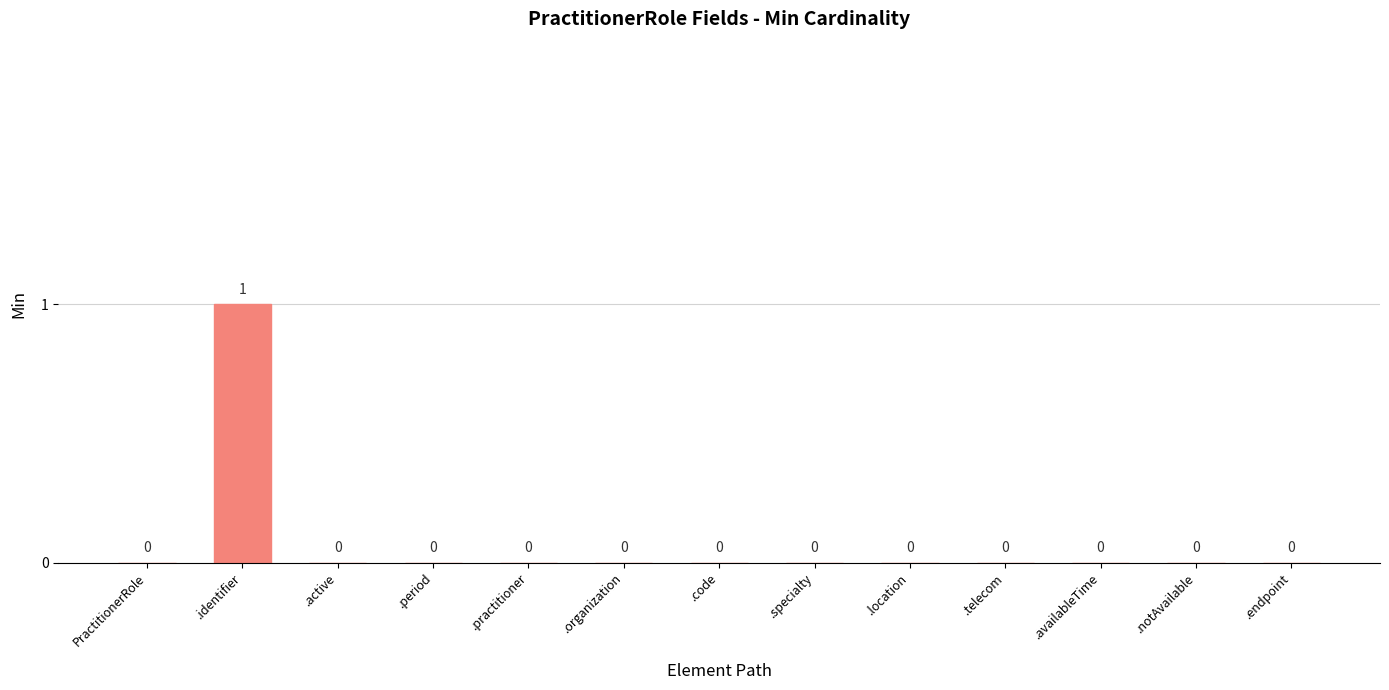

True or false: the data shows 1 at .identifier.

True